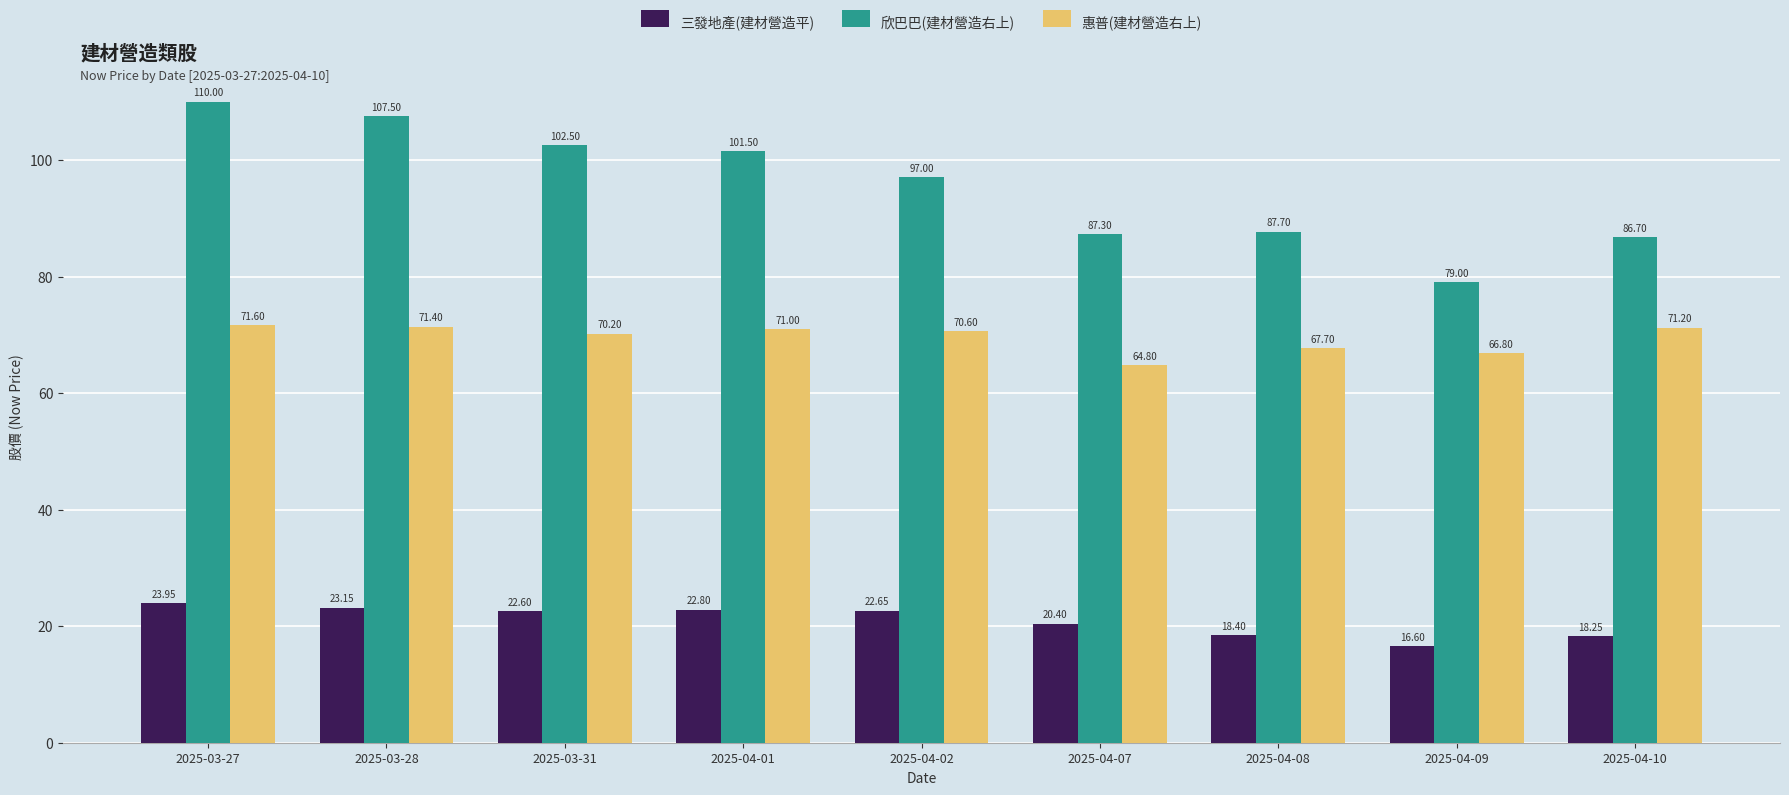

What are all the series names shown in the legend?

三發地產(建材營造平), 欣巴巴(建材營造右上), 惠普(建材營造右上)